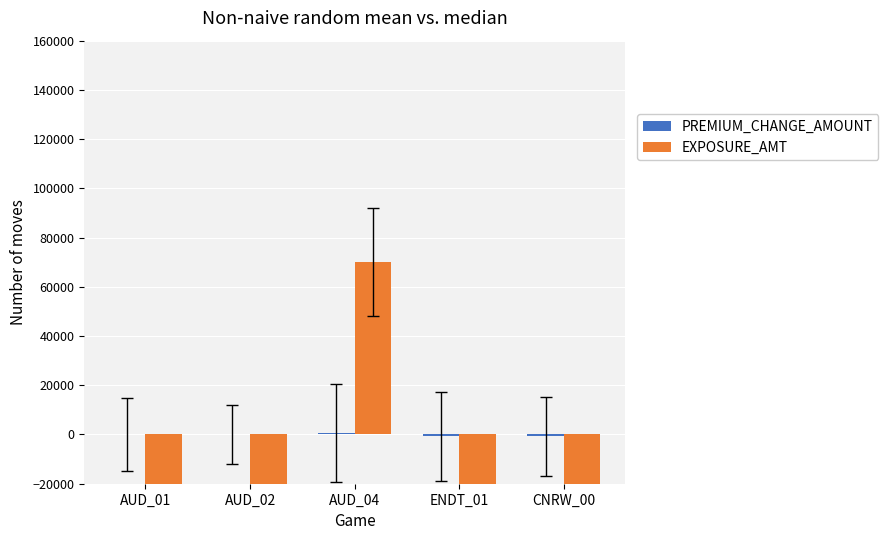

Count the number of categories in the chart.

5